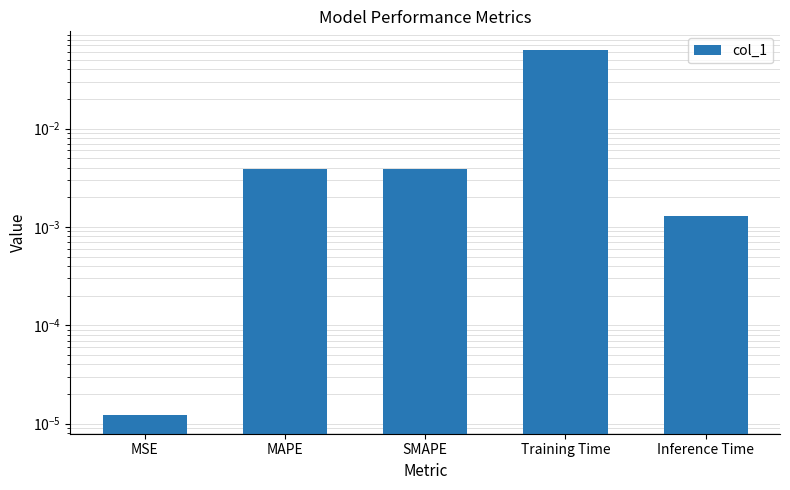

What is the label of the 3rd bar from the right?

SMAPE